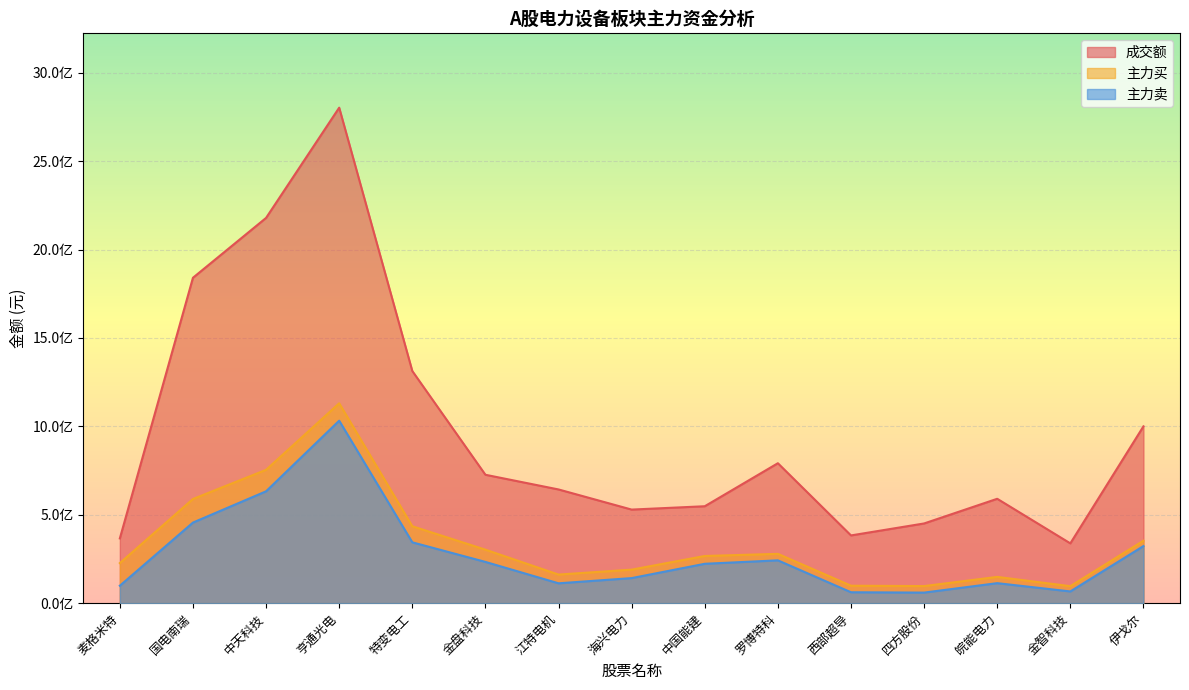

Reading left to right, extract all data points from this chart.

成交额: 麦格米特=366285497	国电南瑞=1840675609	中天科技=2179247662	亨通光电=2802807221	特变电工=1313283536	金盘科技=726363186	江特电机=643257906	海兴电力=529388239	中国能建=548296681	罗博特科=791621310	西部超导=383201576	四方股份=450915138	皖能电力=590482957	金智科技=338290767	伊戈尔=1000150240
主力买: 麦格米特=226690327	国电南瑞=589320649	中天科技=754312776	亨通光电=1130630040	特变电工=435170636	金盘科技=302594091	江特电机=161818781	海兴电力=189682855	中国能建=266967093	罗博特科=278994617	西部超导=98802310	四方股份=96708269	皖能电力=148683596	金智科技=96176370	伊戈尔=353338446
主力卖: 麦格米特=98772823	国电南瑞=455935494	中天科技=632825278	亨通光电=1032242178	特变电工=344196702	金盘科技=233419484	江特电机=112396228	海兴电力=141854001	中国能建=222808558	罗博特科=242207990	西部超导=61792344	四方股份=59856517	皖能电力=113202253	金智科技=66411654	伊戈尔=322992437